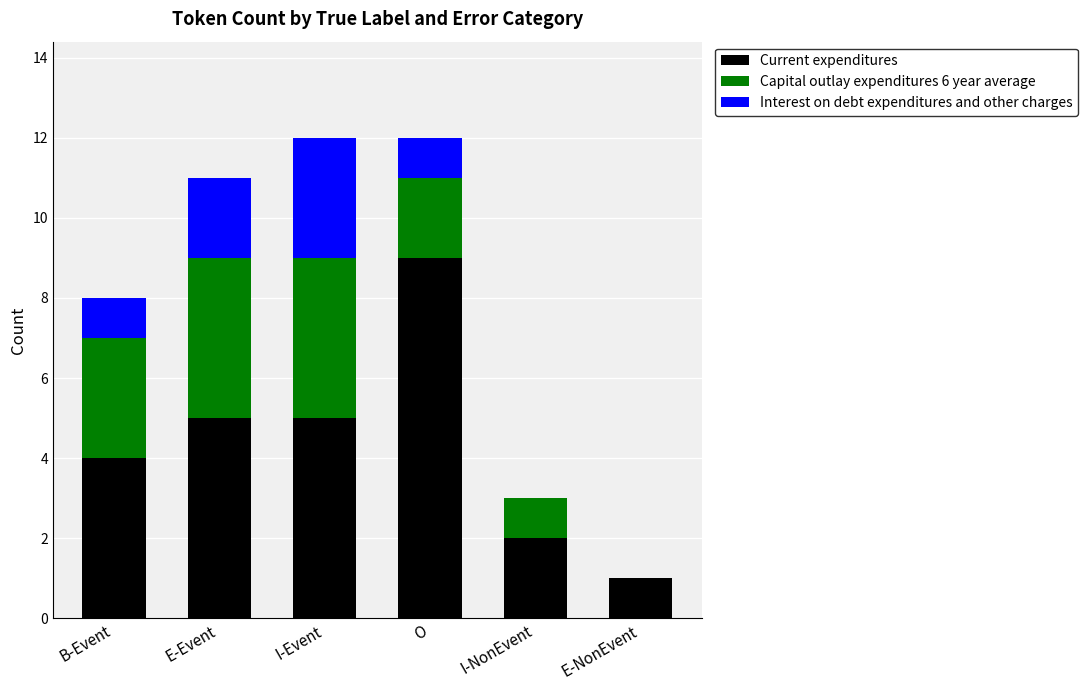

Is it true that Current expenditures equals 4 at B-Event?

True